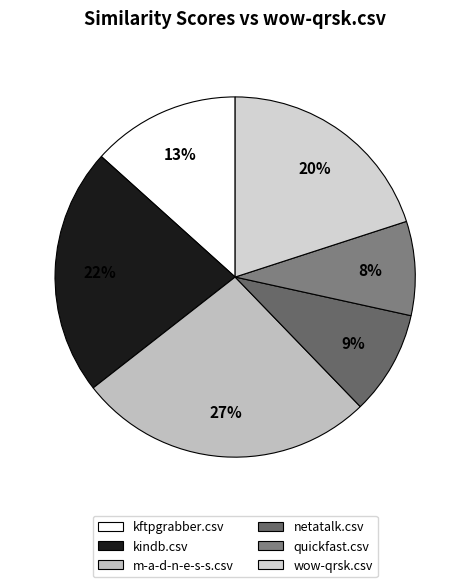

To the nearest percent, what portion does kindb.csv represent?

22%